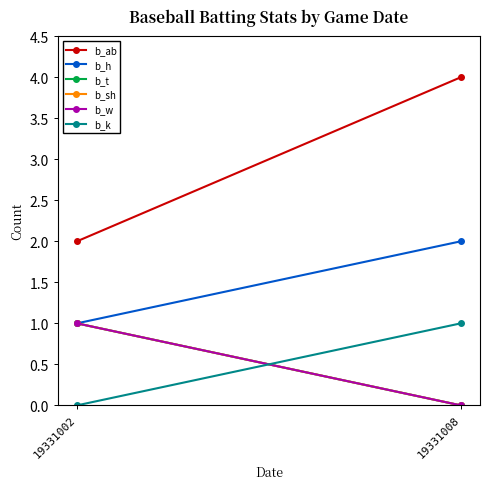

At how many categories does at least one series exceed 2?

1